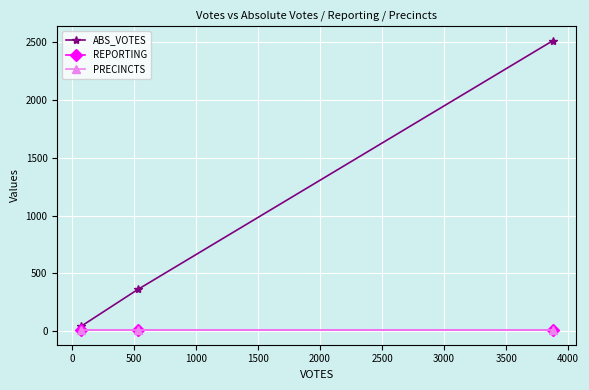

Is this an area chart (filled region under the line)?

No